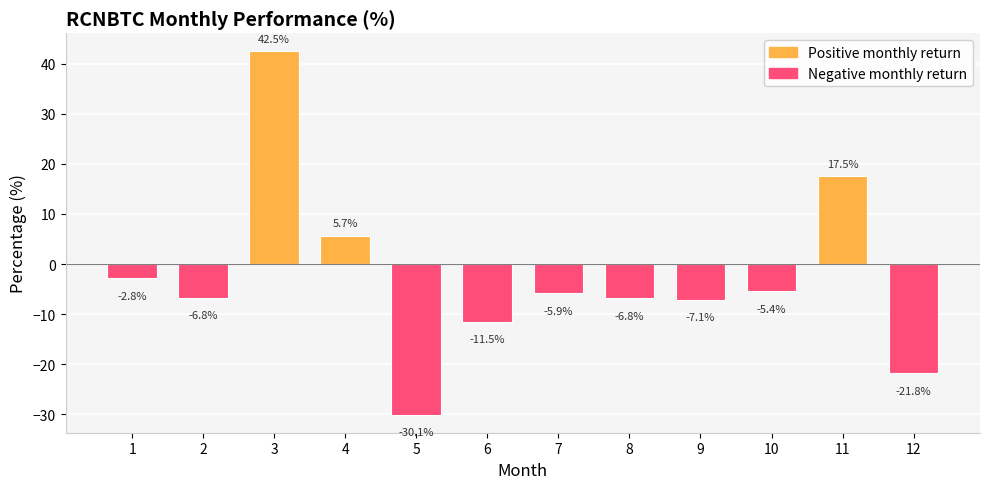

What is the difference between the second highest and minimum values?

47.6